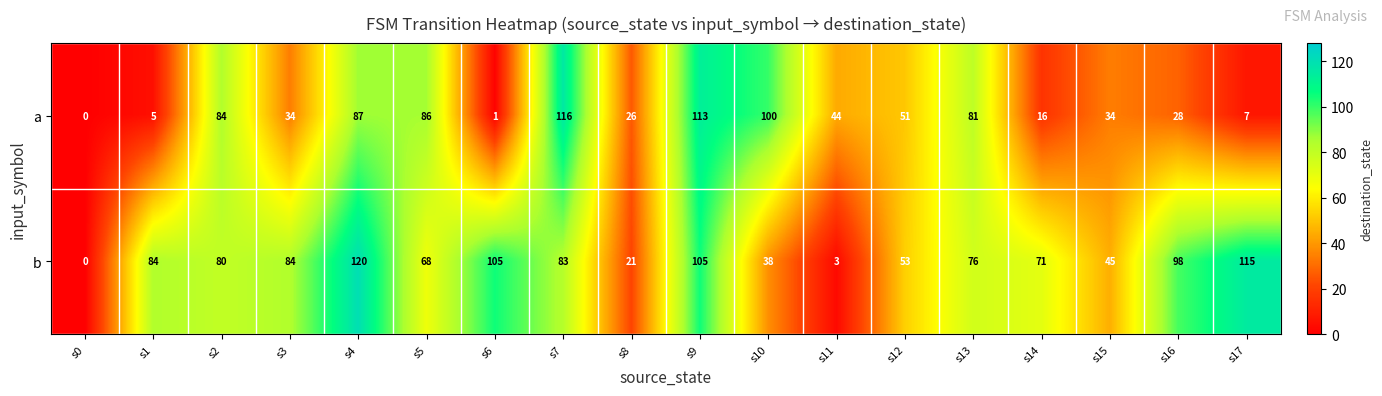

True or false: a has a value of 113 at s9.

True